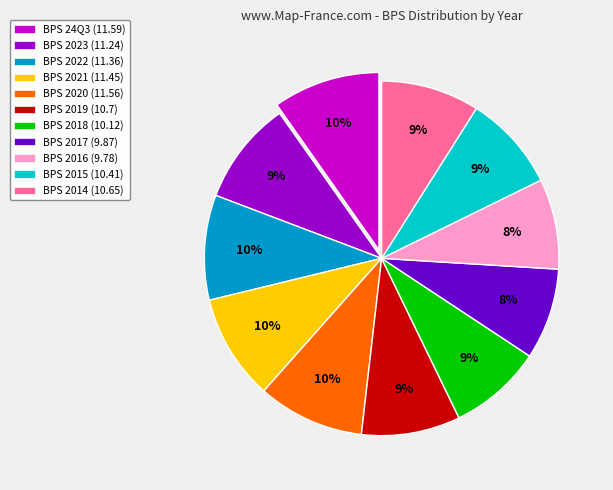

Approximately how many times larger is the value at BPS 2019 (10.7) compared to BPS 24Q3 (11.59)?

0.9